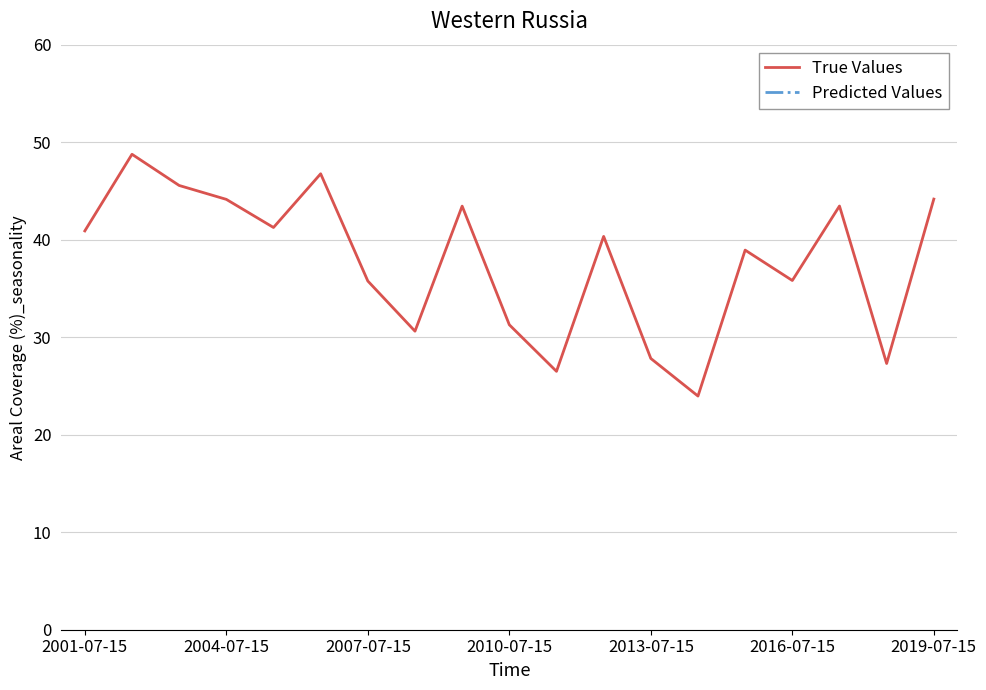

What is the difference between the maximum and minimum values?

24.8